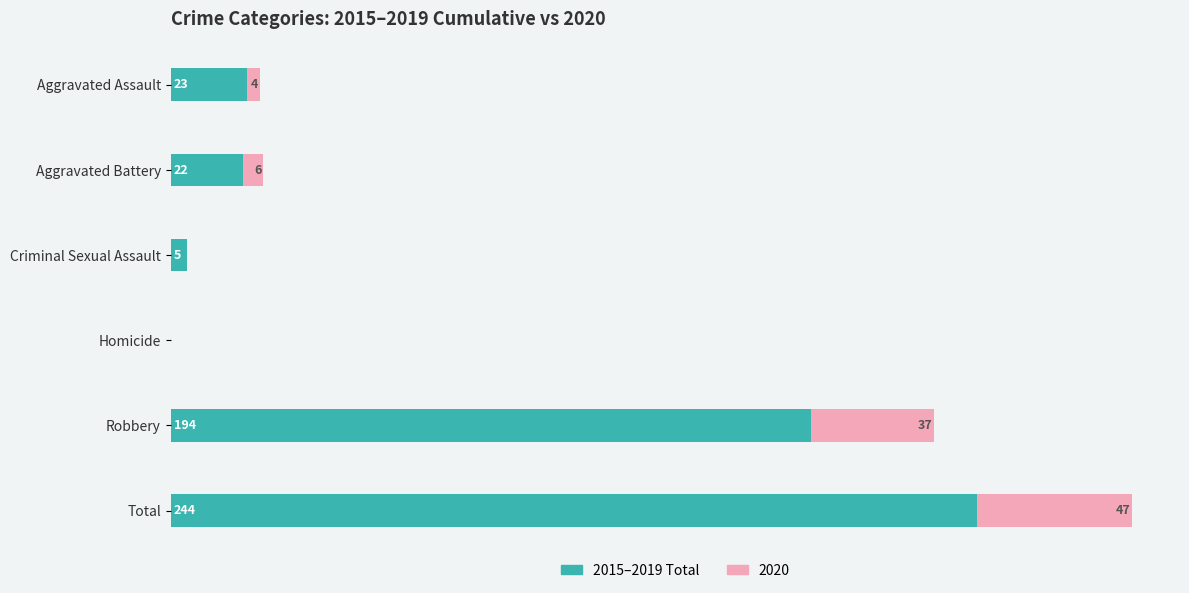

Which category has the highest value in the 2015–2019 Total series?

Total